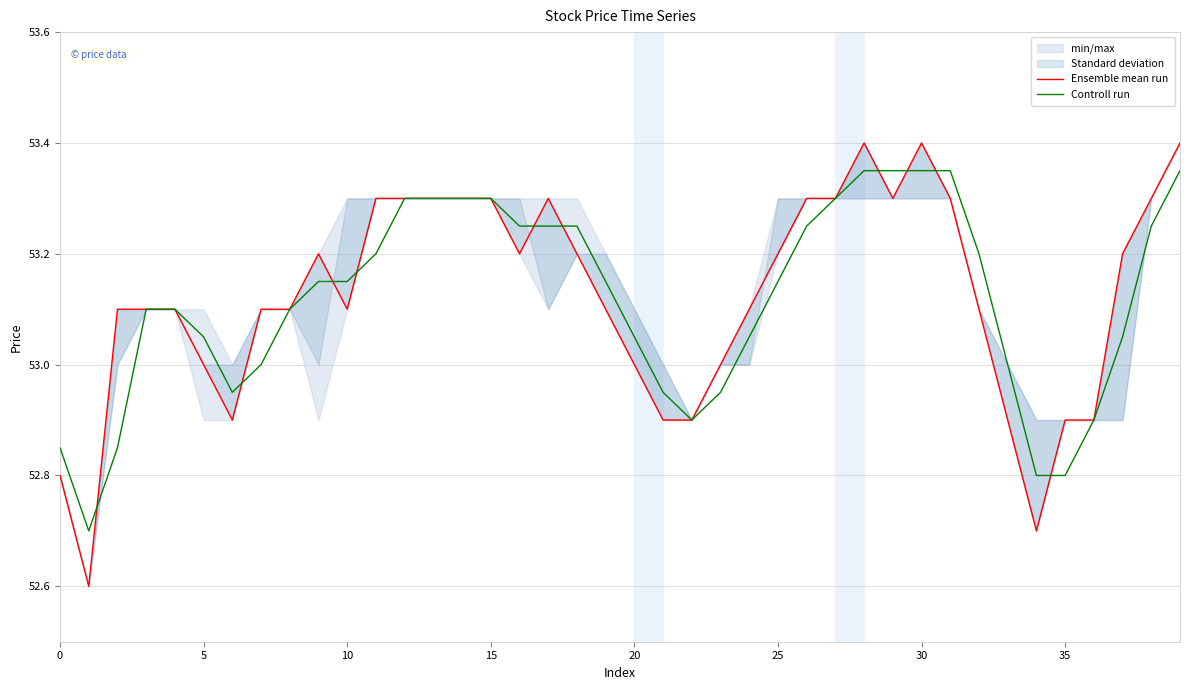

Which category has the highest value across all series?

28